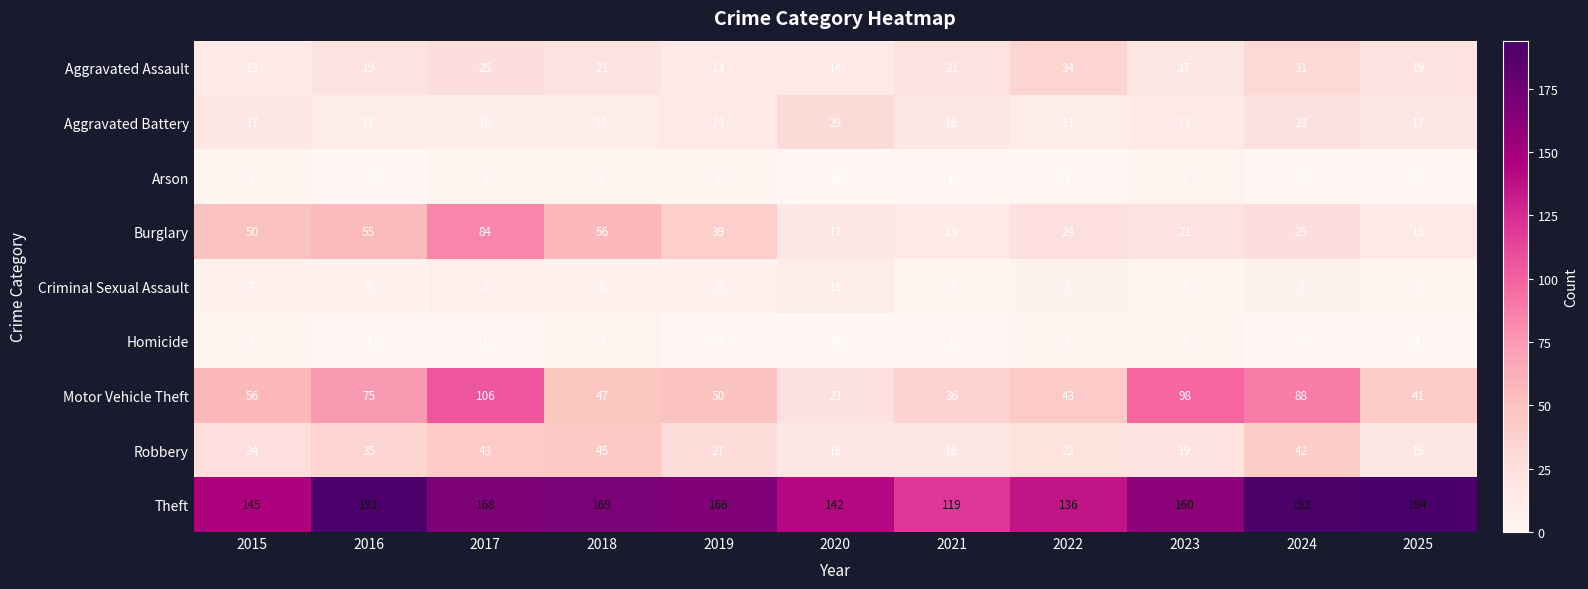

At which category is the sum across all series the highest?

2017